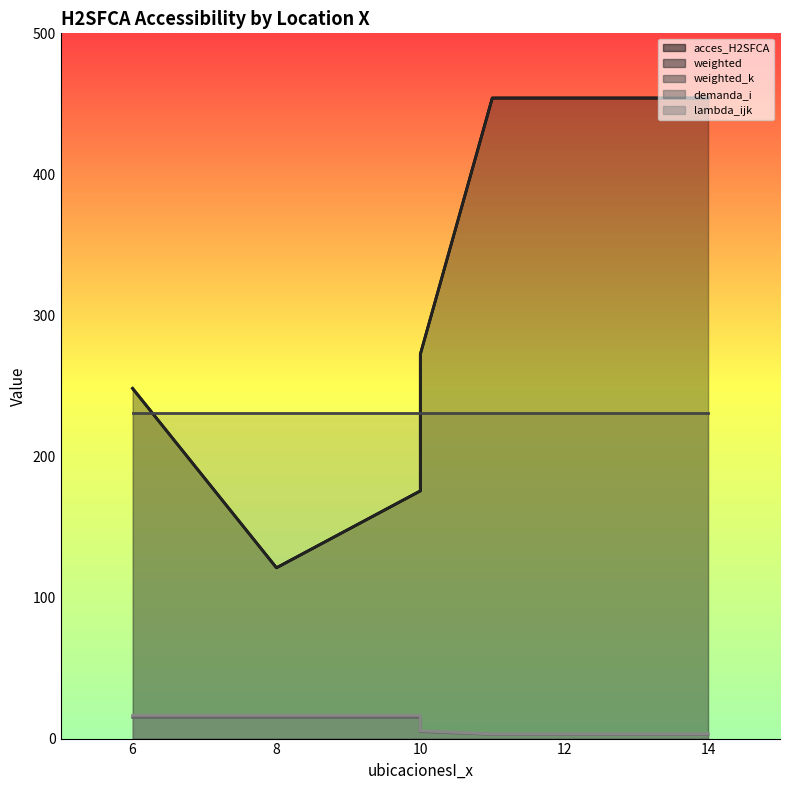

True or false: weighted and demanda_i cross at least once.

False